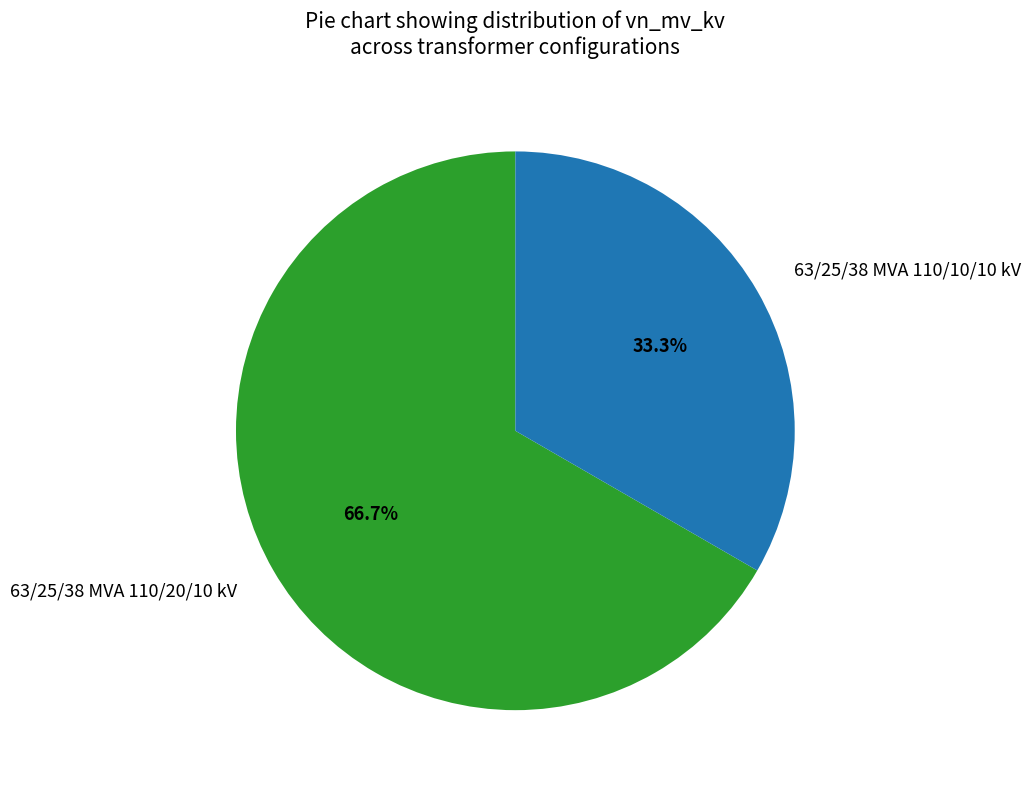

Does 63/25/38 MVA 110/20/10 kV represent more than half of the total?

Yes